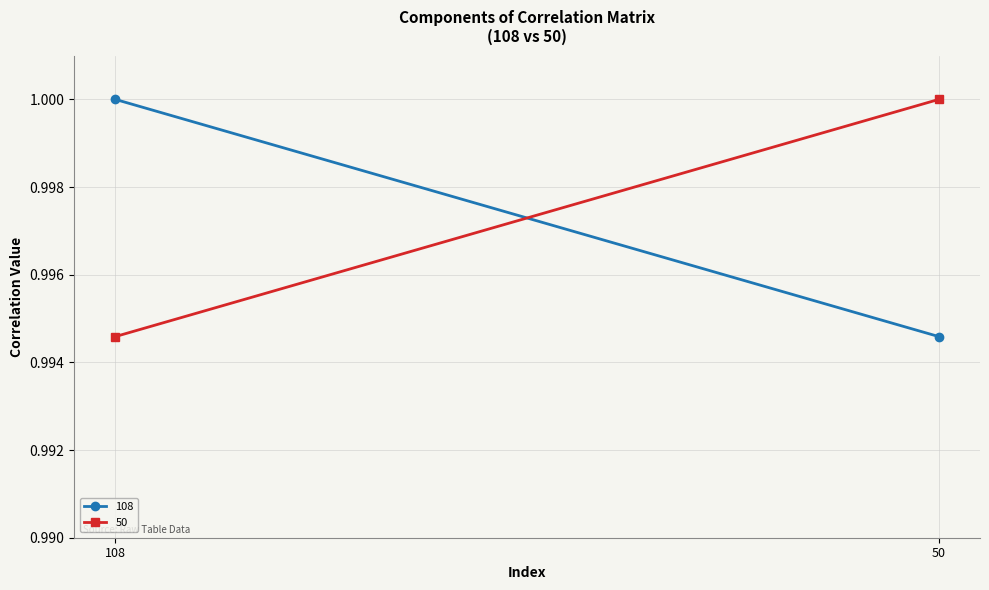

Is it true that 50 equals 1.0 at 50?

True